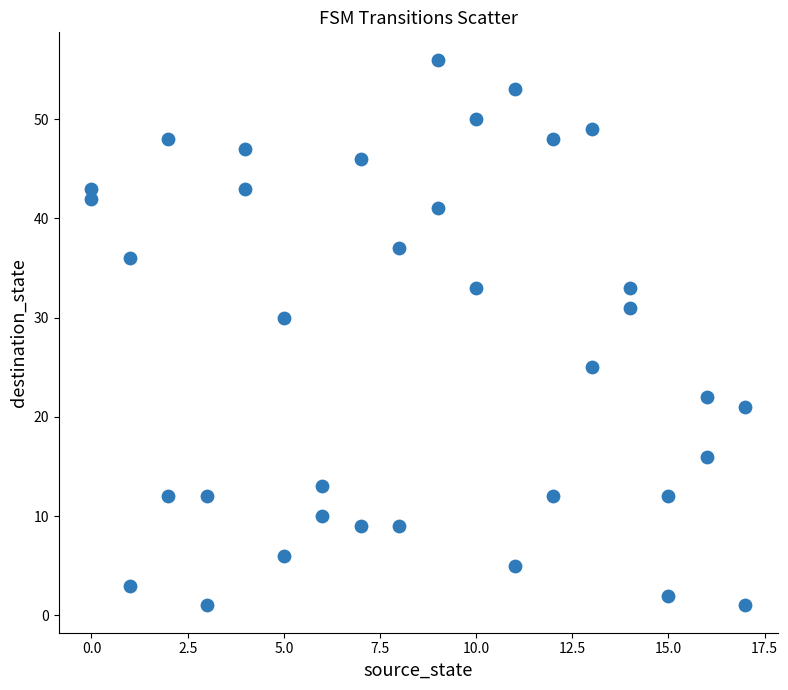

What Y value in the scatter plot is closest to 28?

30